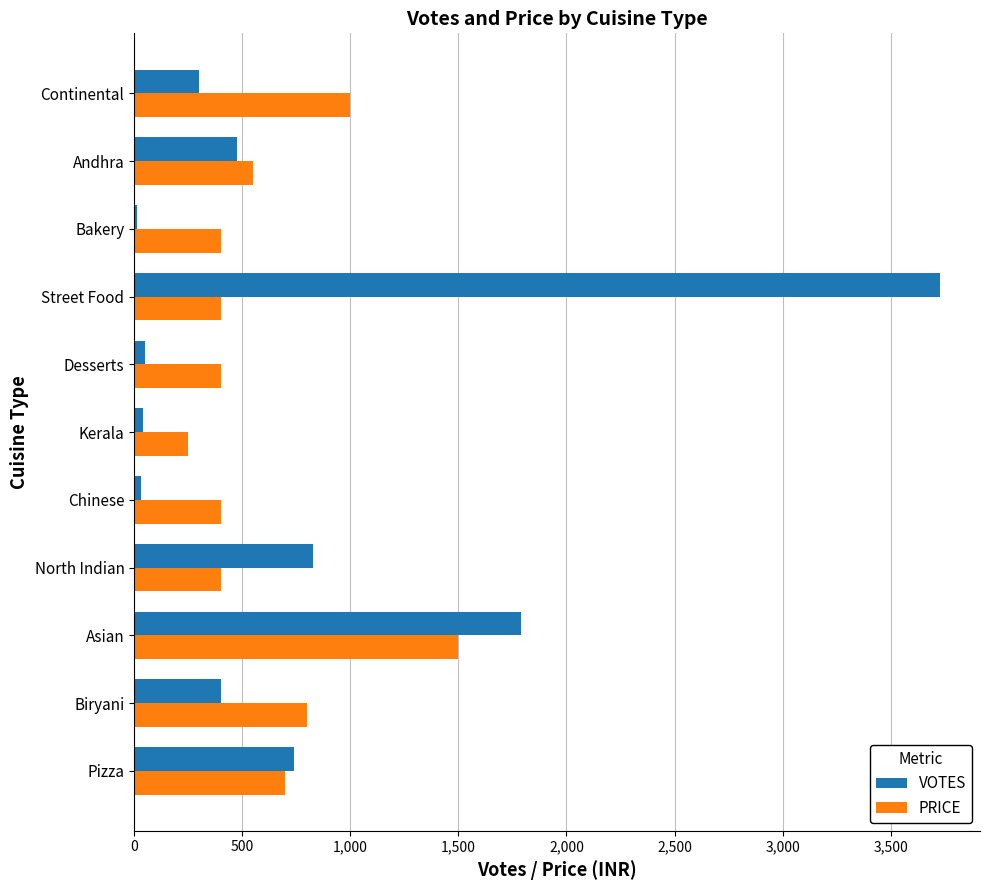

The PRICE series shows 400 at Street Food. True or false?

True